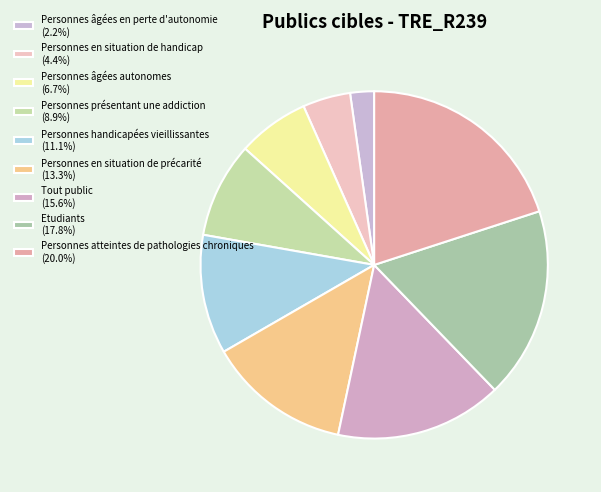

Count the number of slices in the pie.

9